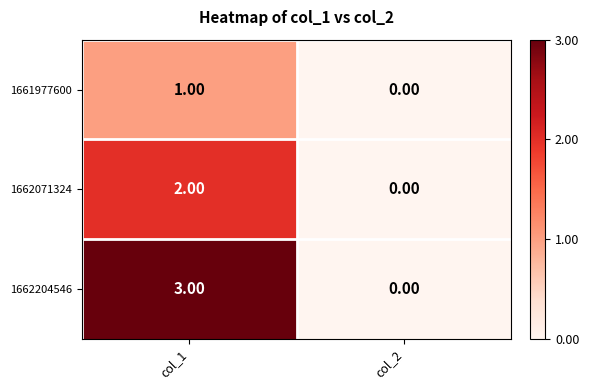

Which series has the largest total across all categories?

1662204546